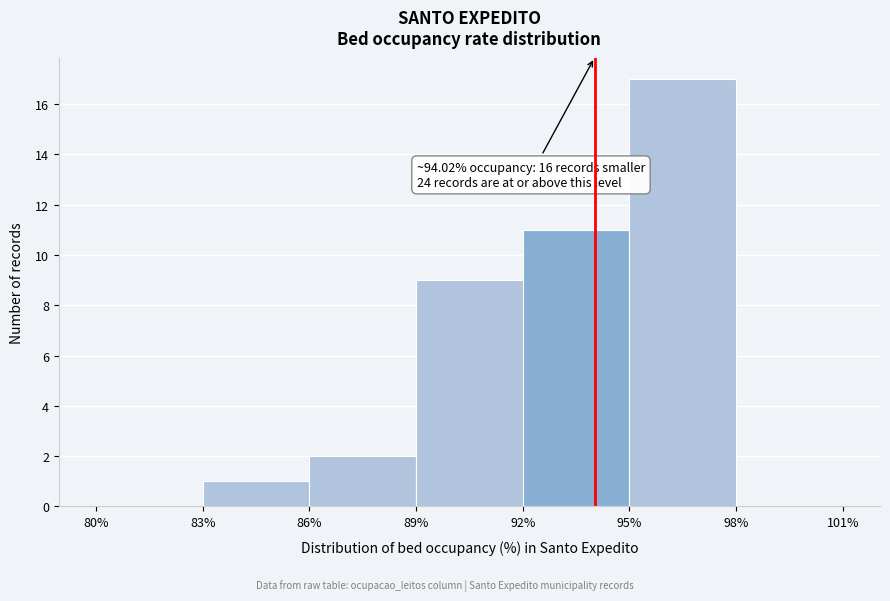

Over which range of the x-axis is the bar tallest?

95% to 98%